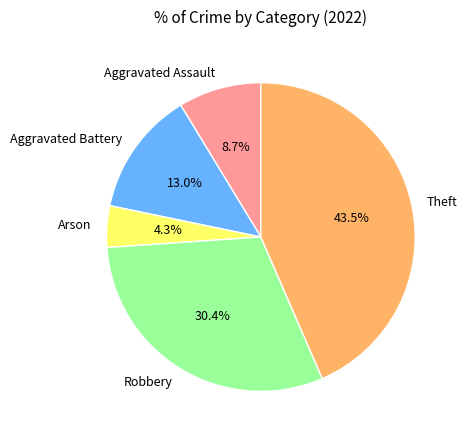

To the nearest percent, what is the combined percentage of Theft and Aggravated Battery?

57%